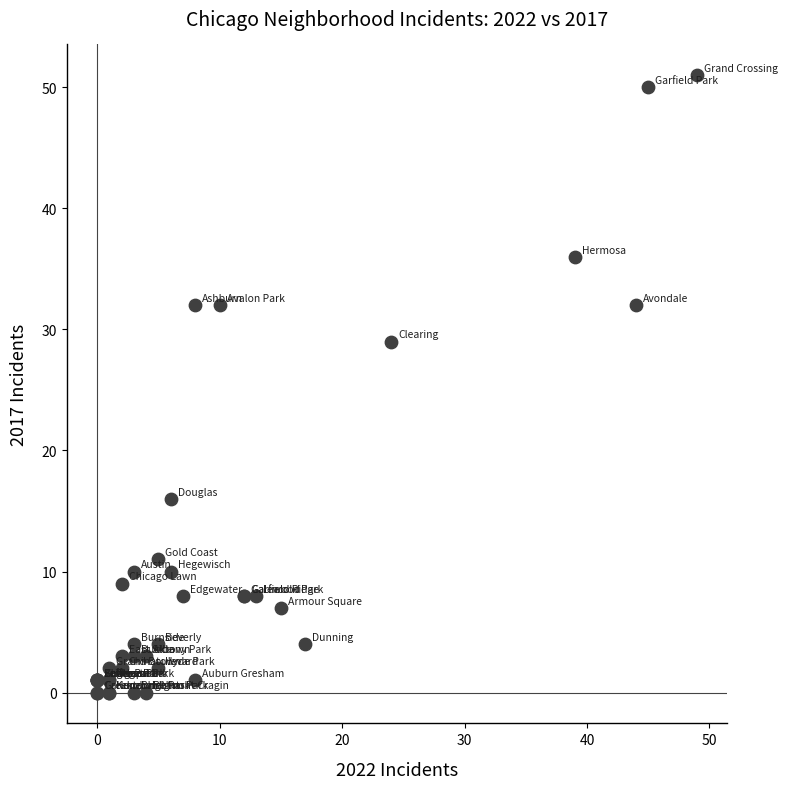

What Y value in the scatter plot is closest to 25?

29